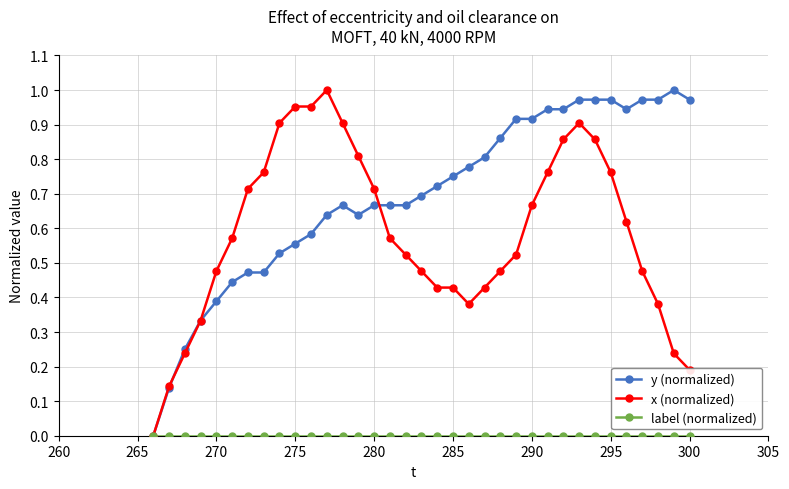

Which series has the largest total across all categories?

y (normalized)